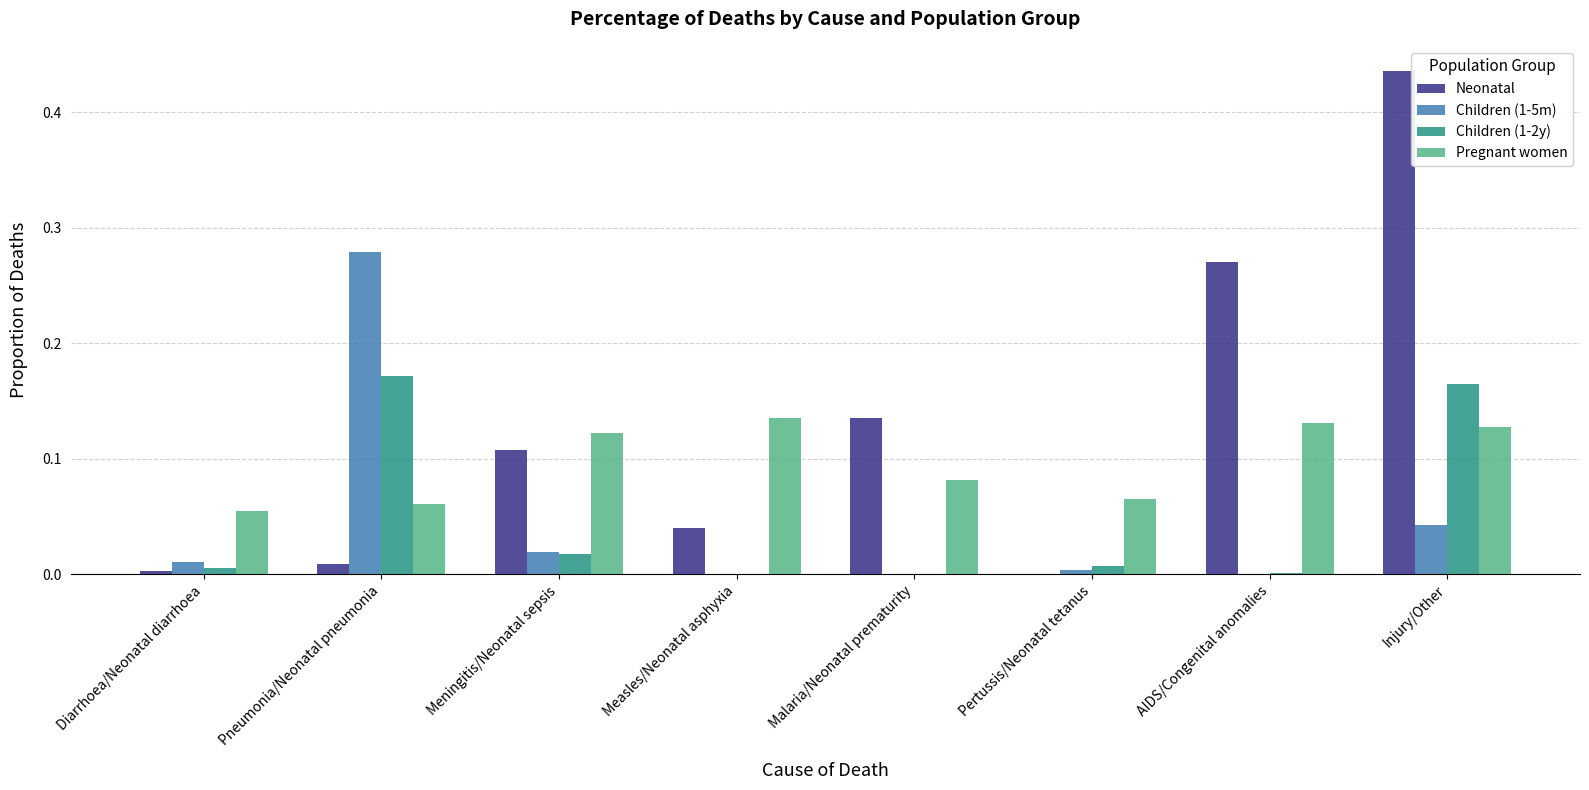

At which label does Children (1-5m) reach its peak?

Pneumonia/Neonatal pneumonia